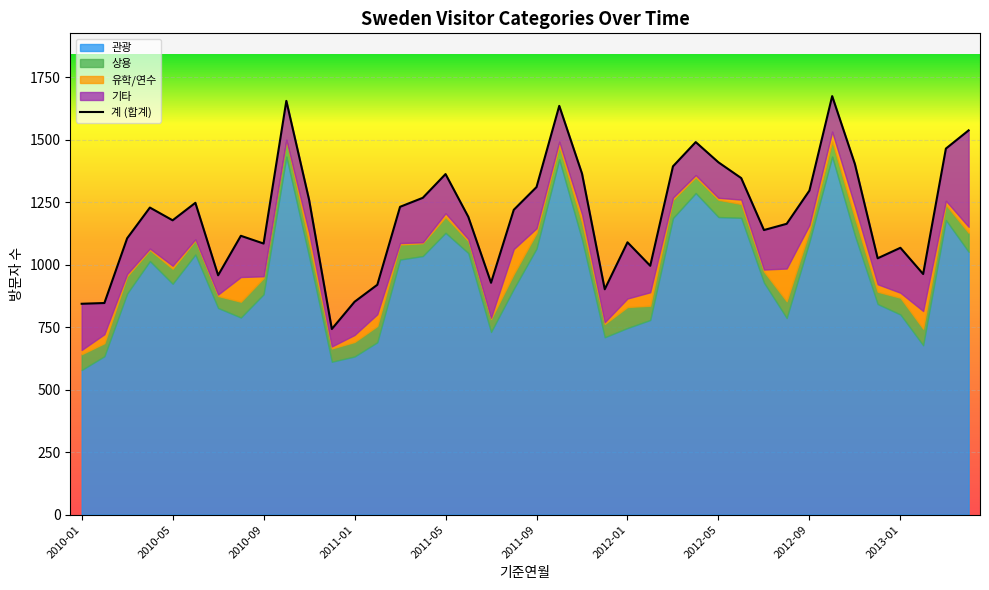

Is it true that 기타 equals 164 at 2010-04?

True